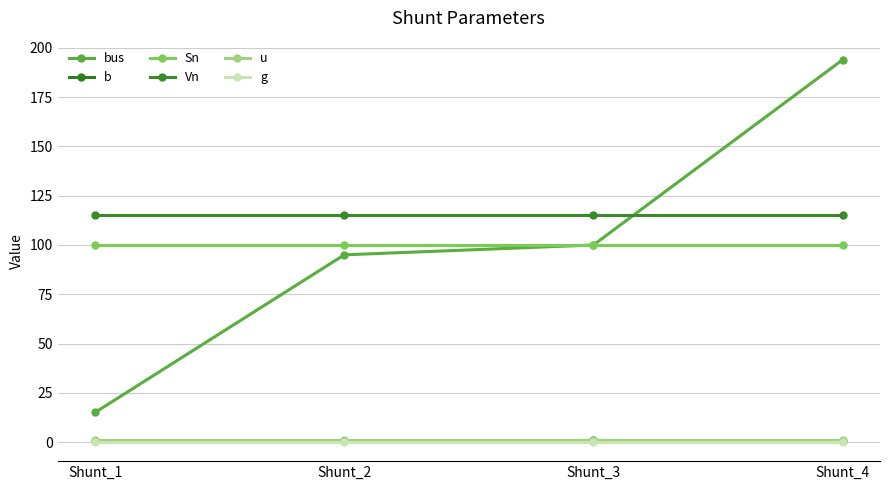

True or false: Vn has a value of 115.0 at Shunt_4.

True